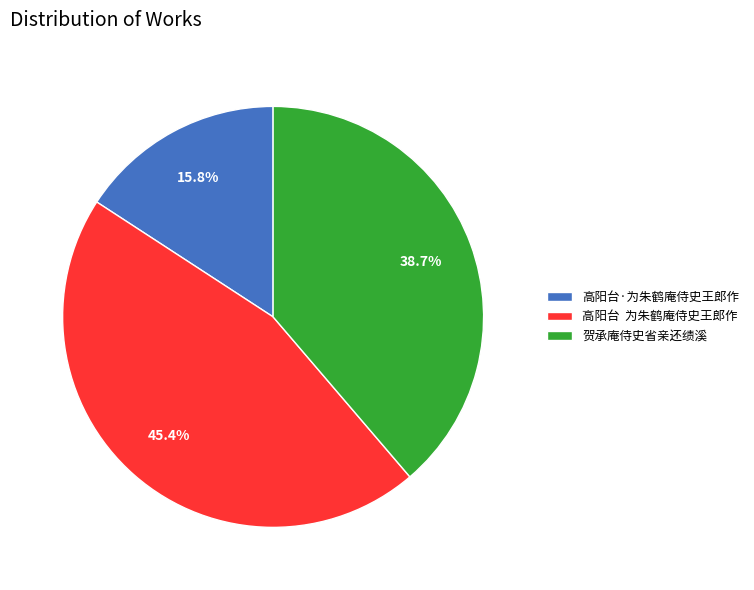

Does any single category account for the majority?

No